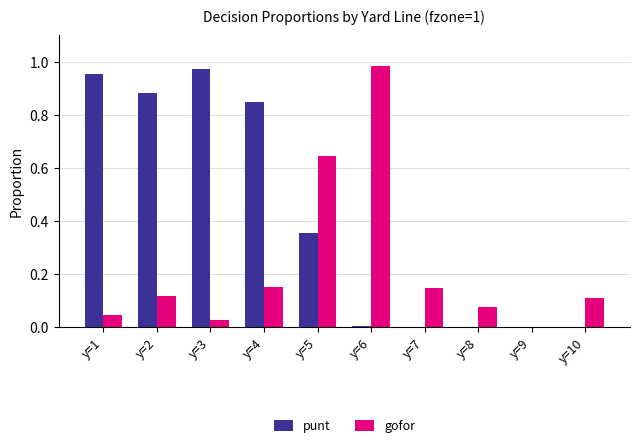

How many categories are shown in the chart?

10